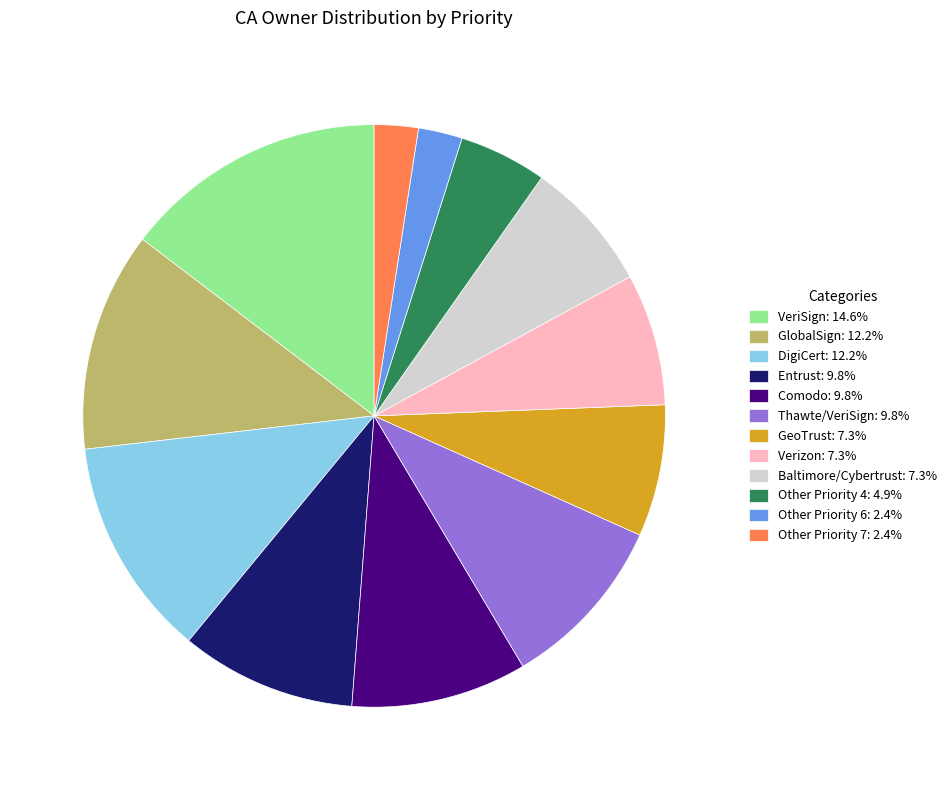

True or false: GeoTrust accounts for 7% of the total.

True